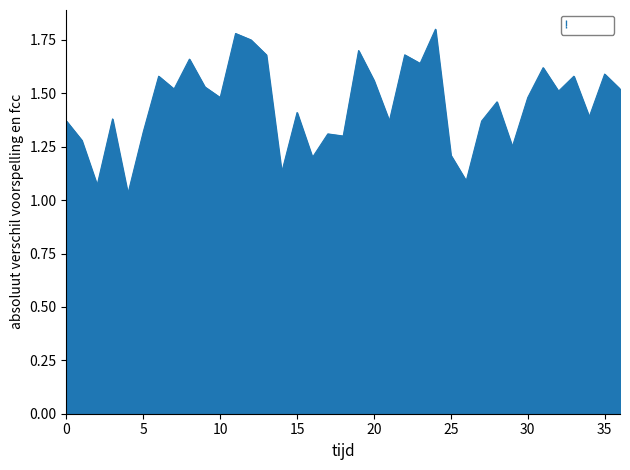

What is the difference between the maximum and minimum values?

0.8